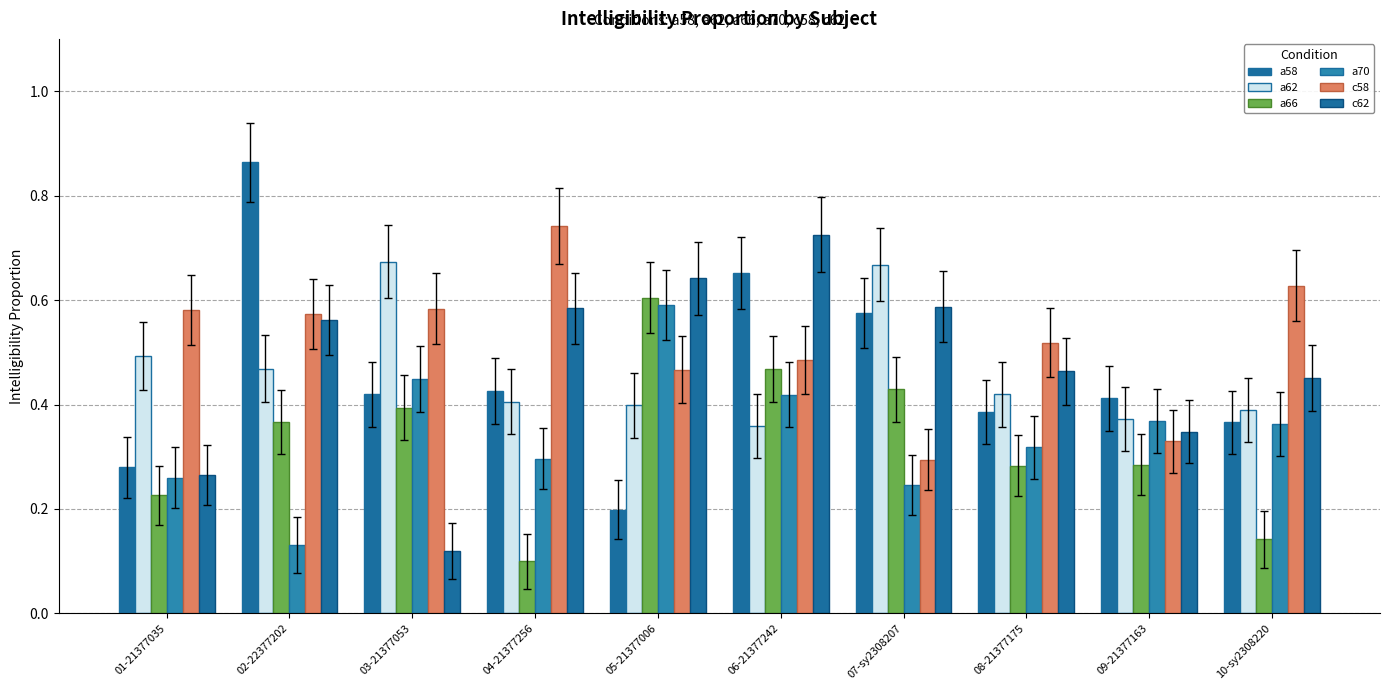

Read the a66 value at 02-22377202.

0.4